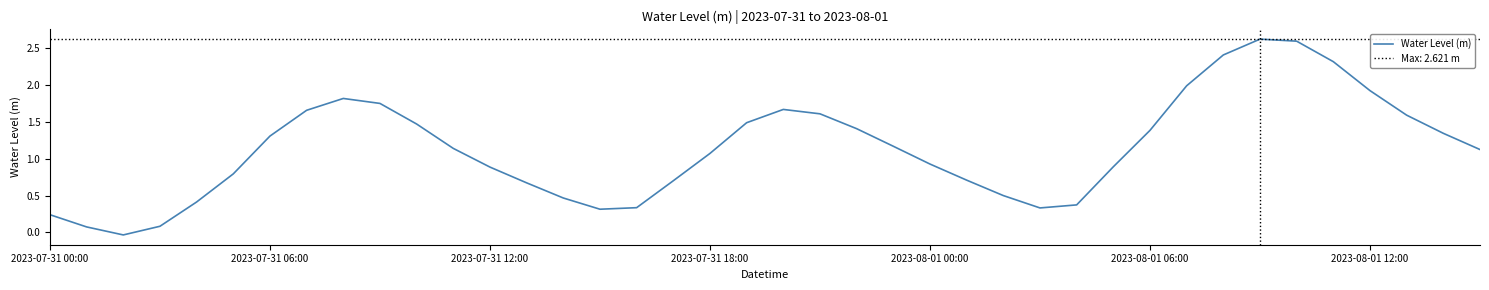

Count the number of categories in the chart.

40